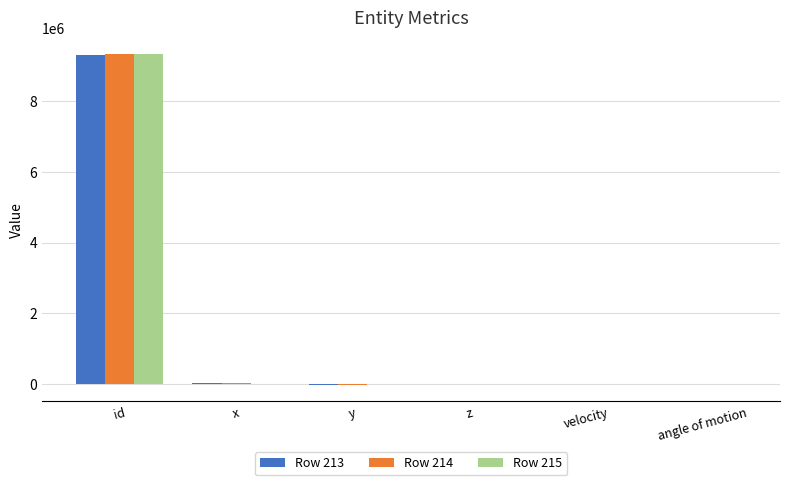

At which label is Row 214 closest to 4656562?

x